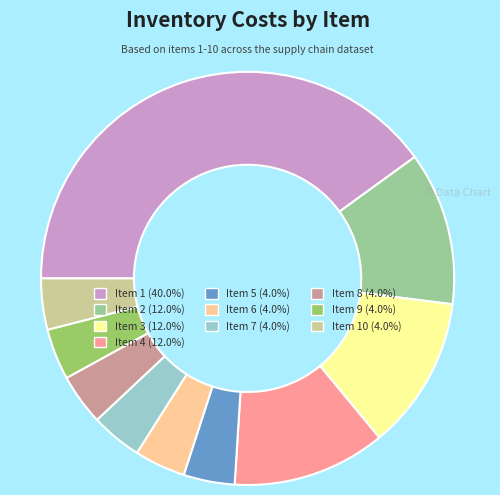

Does Item 10 (4.0%) represent more than half of the total?

No